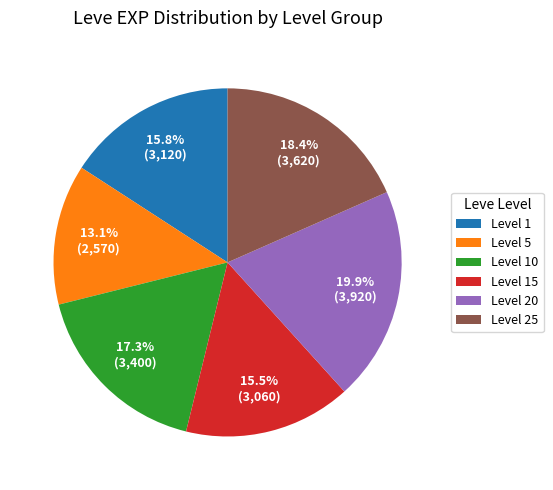

What is the largest slice in the pie chart?

Level 20